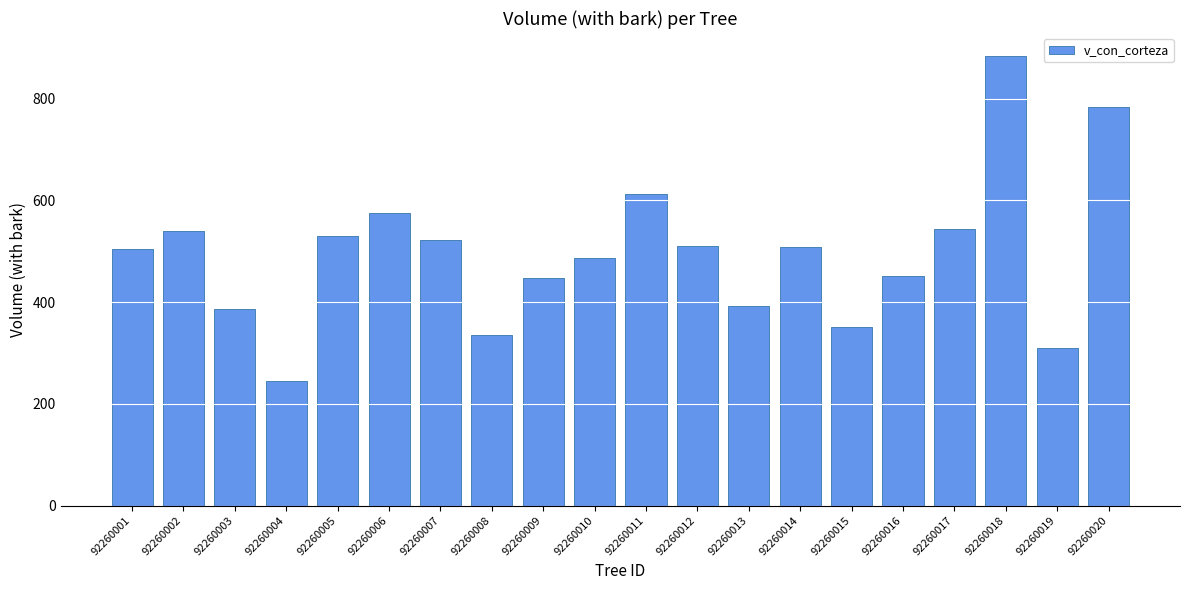

What value does the data have at 92260015?

351.5